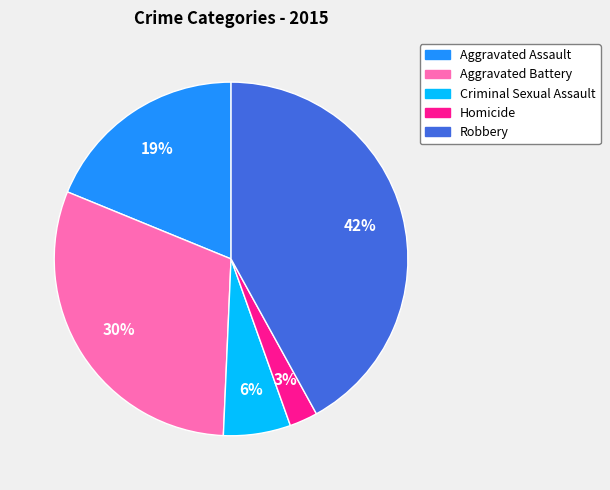

Count the number of slices in the pie.

5